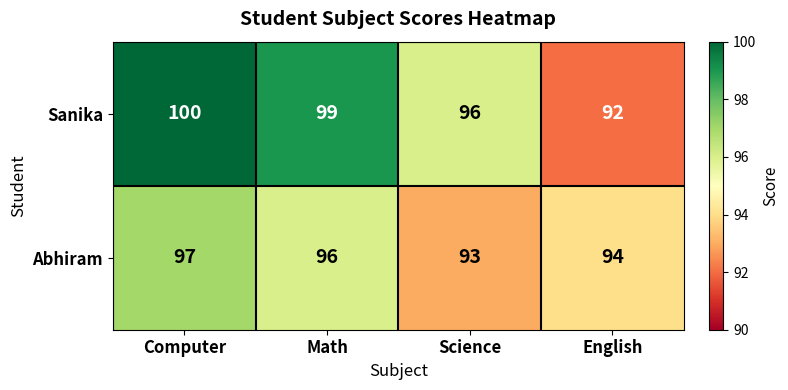

At which category is the sum across all series the highest?

Computer